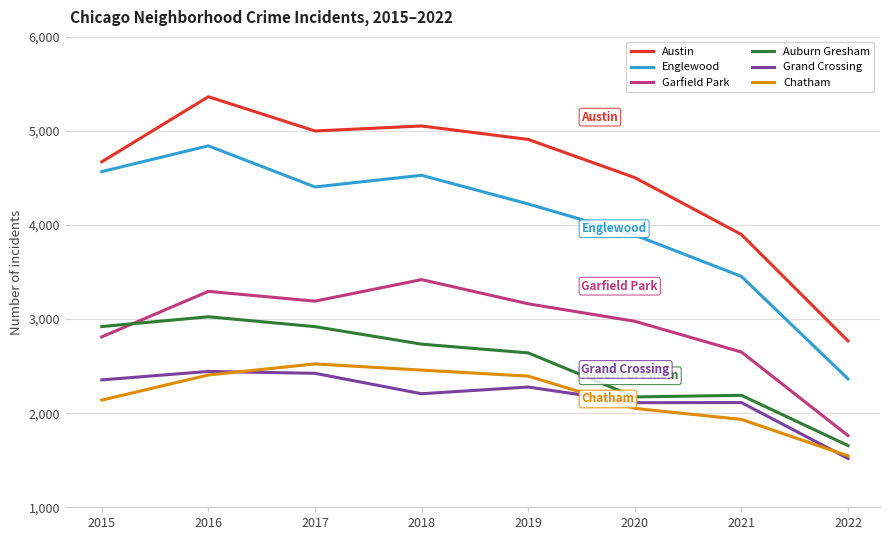

What is the difference between the highest and lowest values at 2022?

1249